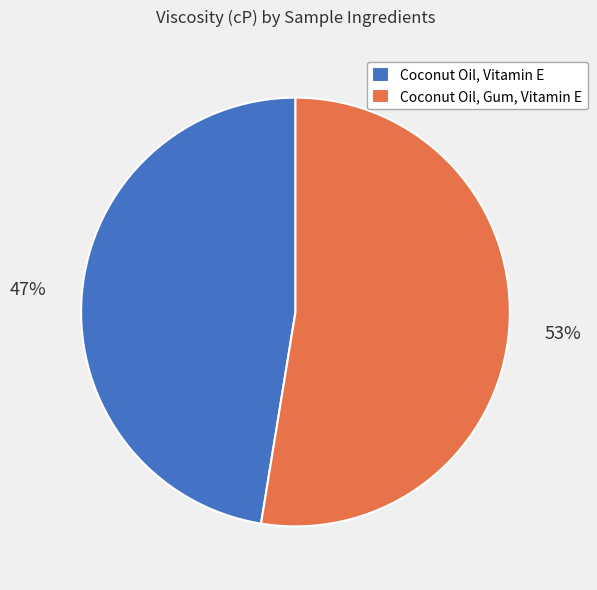

Does Coconut Oil, Vitamin E represent more than half of the total?

No